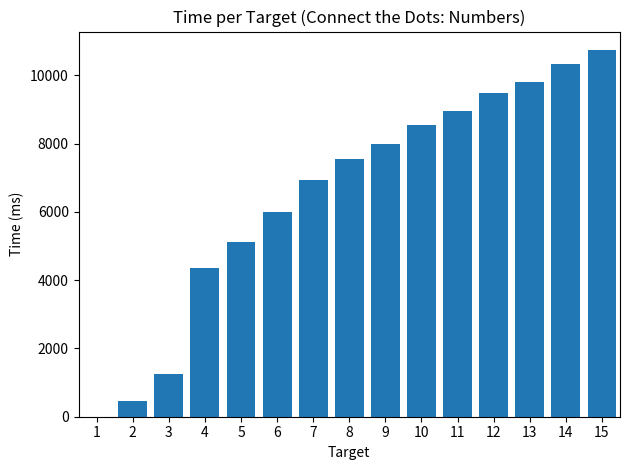

What is the greatest value displayed?

10746